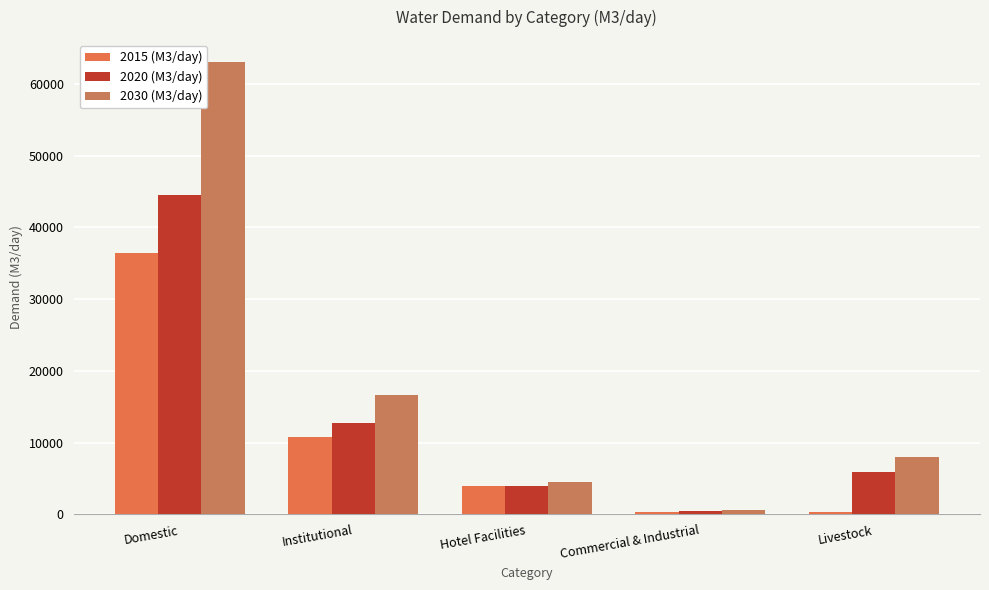

Reading left to right, list all the values displayed in this chart.

2015 (M3/day): 36411	10811	4011	364	364
2020 (M3/day): 44516	12696	4011	445	5914
2030 (M3/day): 62998	16683	4463	630	8043